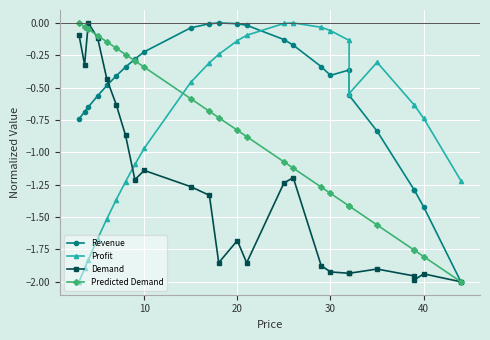

Is it true that Predicted Demand equals -2.1 at 19?

False